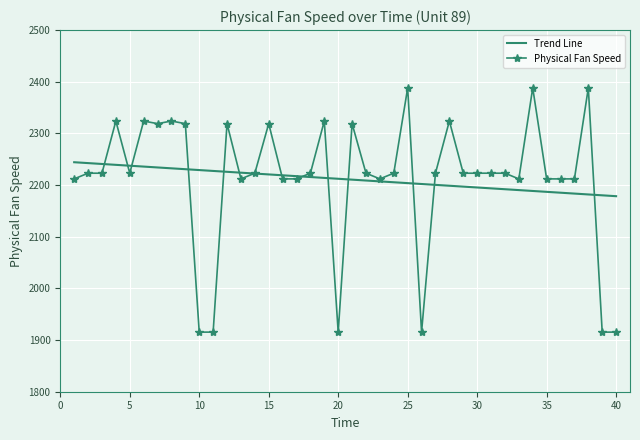

Which series has the widest spread of values?

Physical Fan Speed